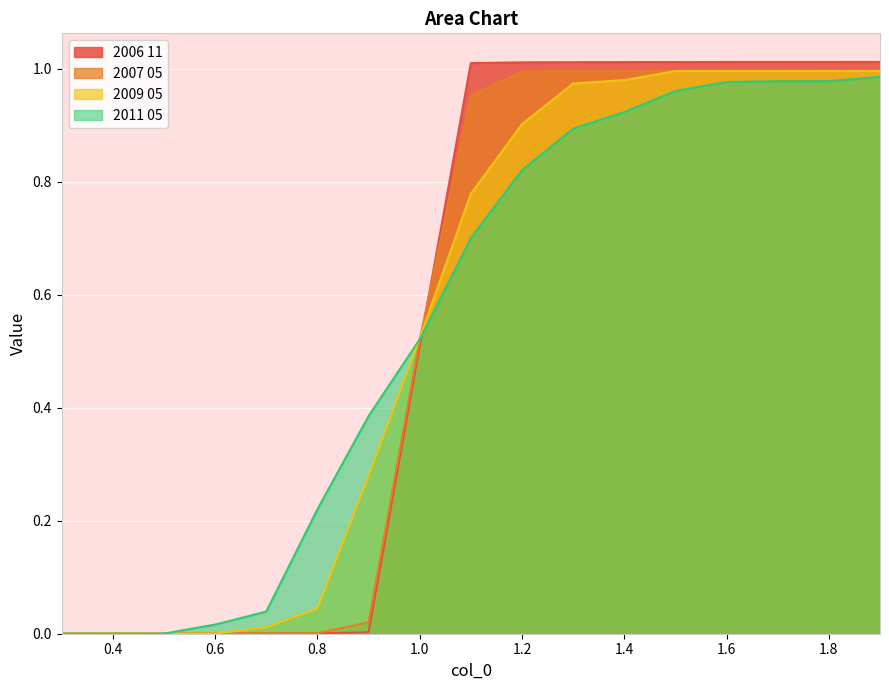

What are all the series names shown in the legend?

2006 11, 2007 05, 2009 05, 2011 05